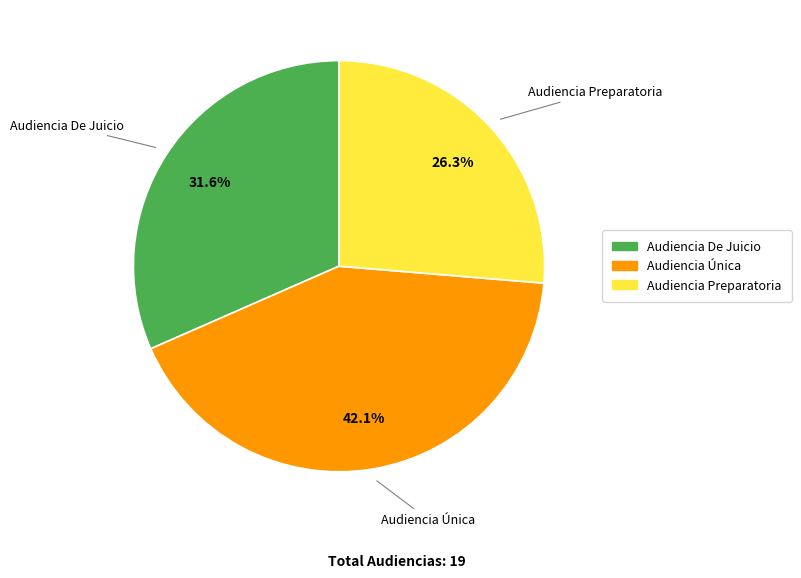

Is it true that Audiencia De Juicio is 32% of the pie?

True